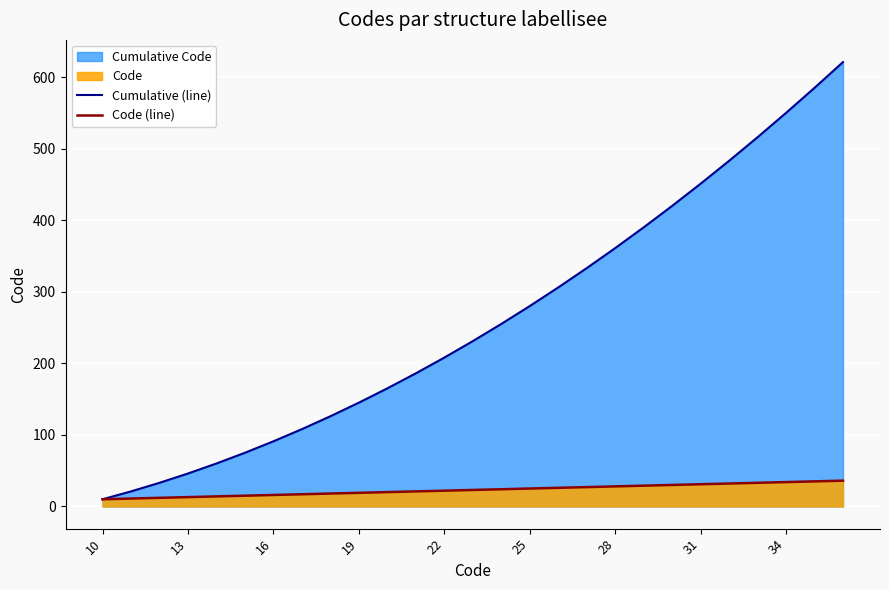

How many values in the Cumulative (line) series exceed 231?

13